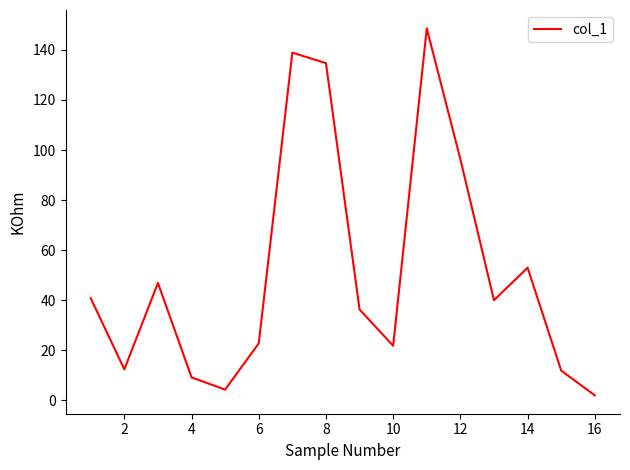

How many lines are shown in the chart?

1